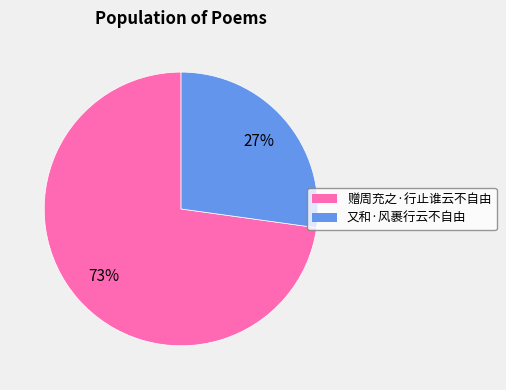

The 赠周充之·行止谁云不自由 slice represents 73% of the pie. True or false?

True